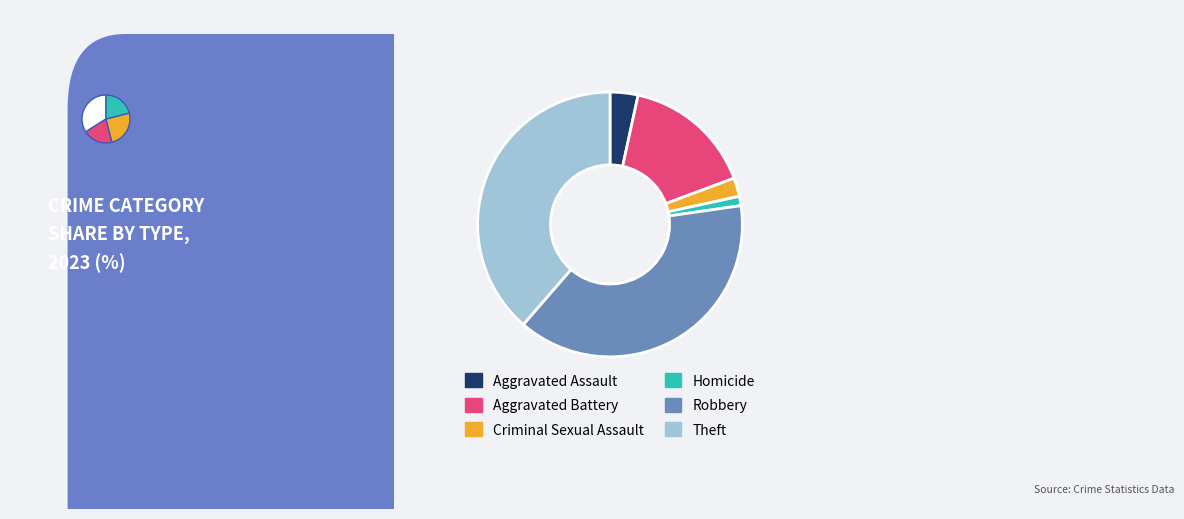

How many segments does this pie chart have?

6